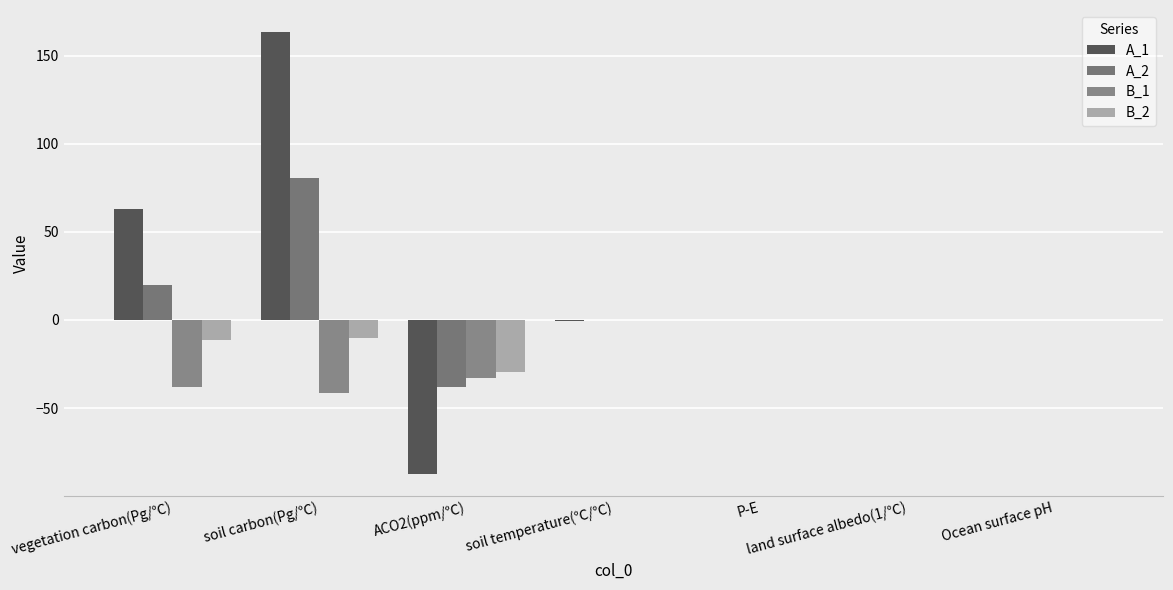

Are the bars grouped side by side (vs. stacked)?

Yes